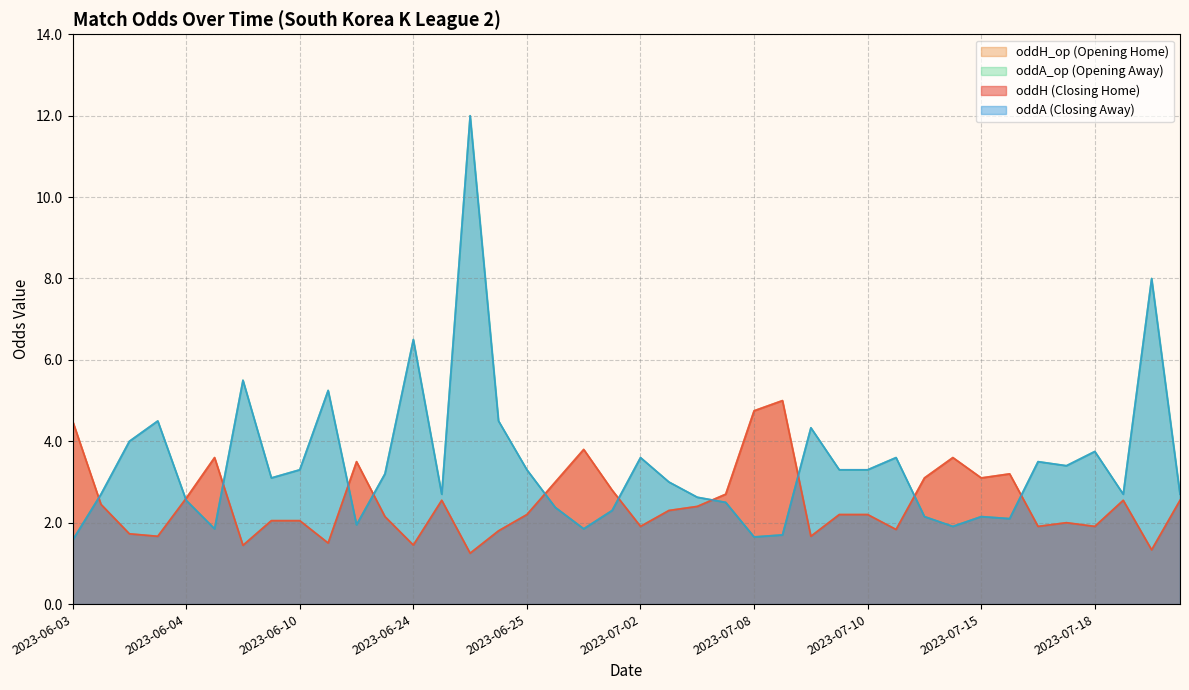

True or false: oddH has more than 0 points higher than both neighbors.

True